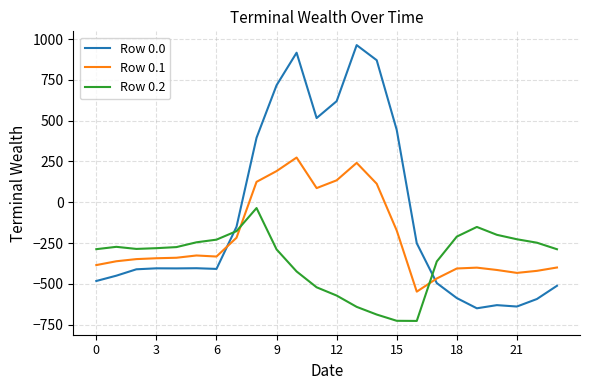

What are all the series names shown in the legend?

Row 0.0, Row 0.1, Row 0.2